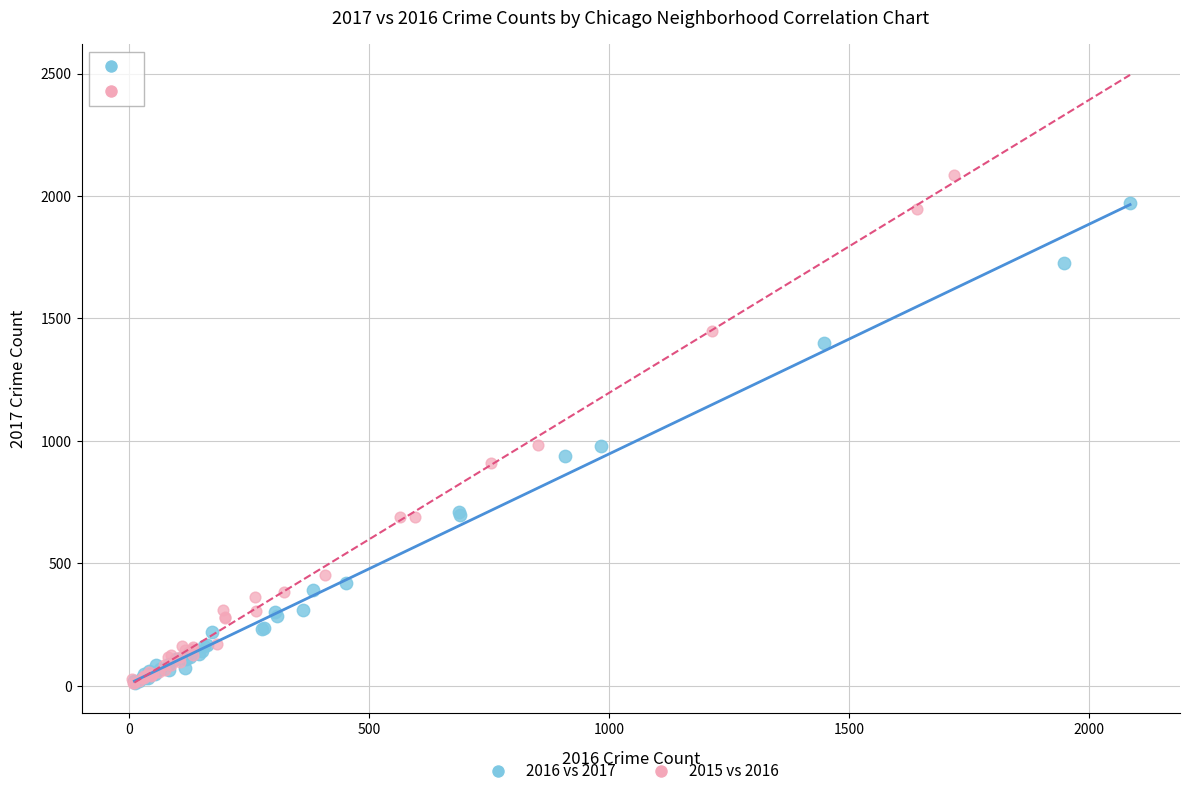

Which series has the largest Y range (max minus min)?

2015 vs 2016